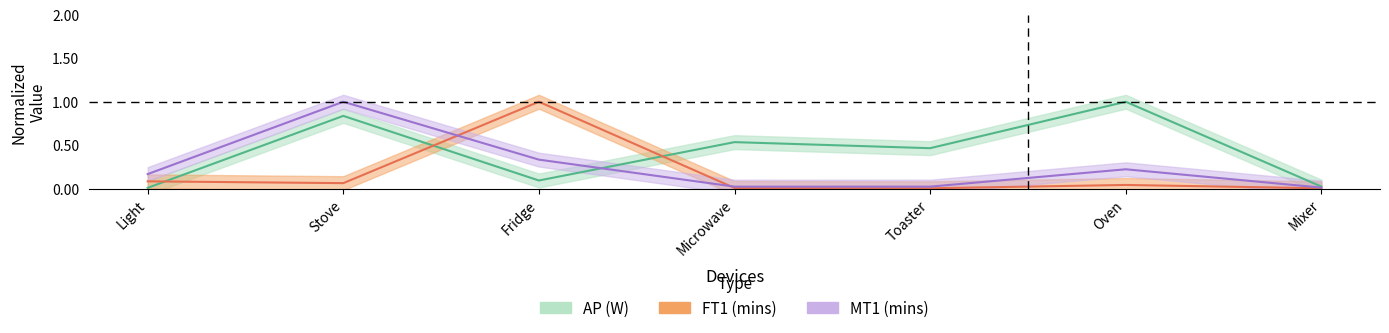

At how many categories does at least one series exceed 0?

7